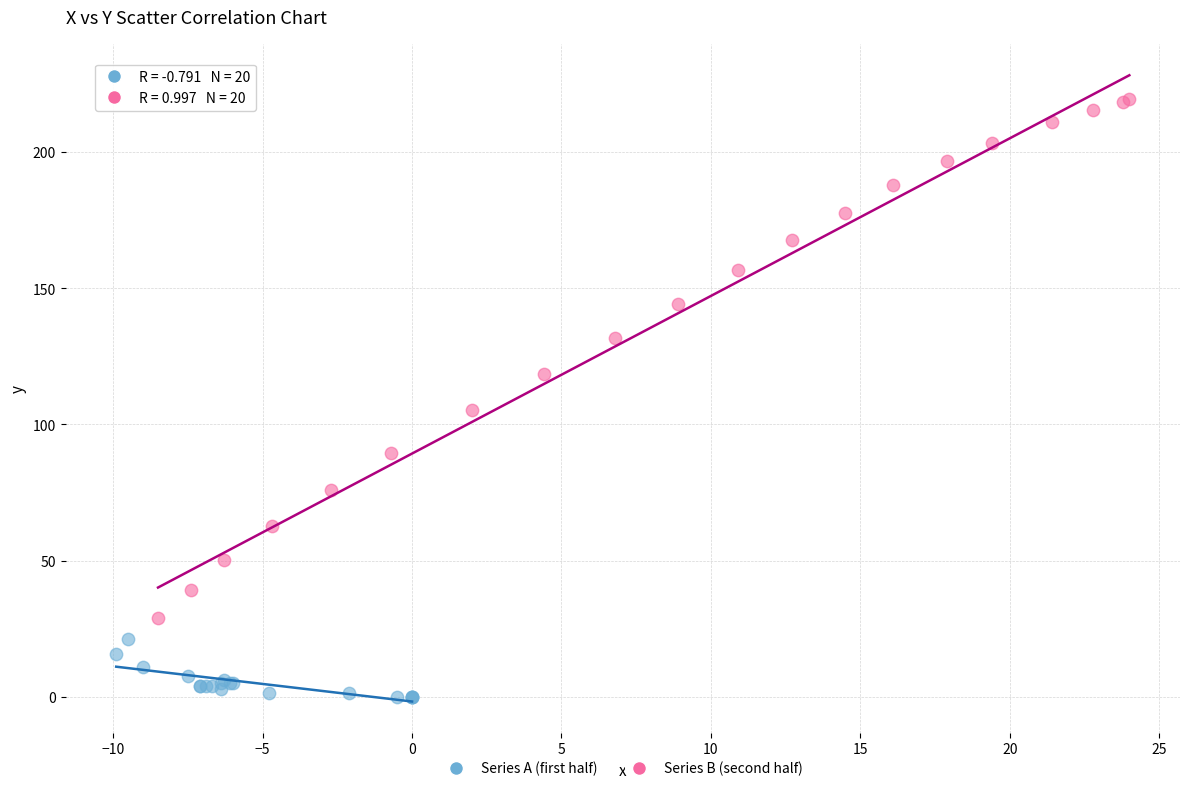

Which series reaches the maximum Y coordinate?

Series B (second half)